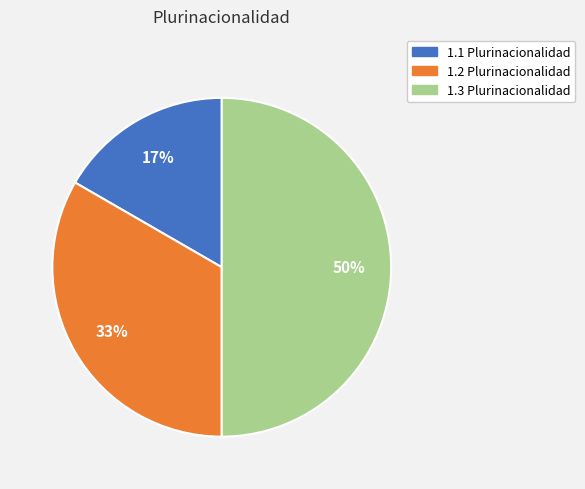

Combined, do 1.3 Plurinacionalidad and 1.2 Plurinacionalidad account for over 50%?

Yes